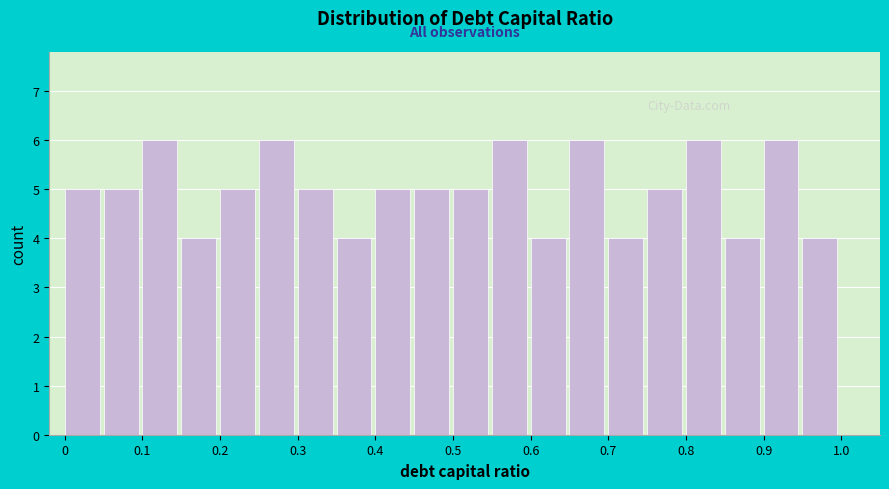

How tall is the bar that spans 0.00 to 0.05 on the x-axis? The values are not printed on the chart, so give them approximately, as read against the axis.

5